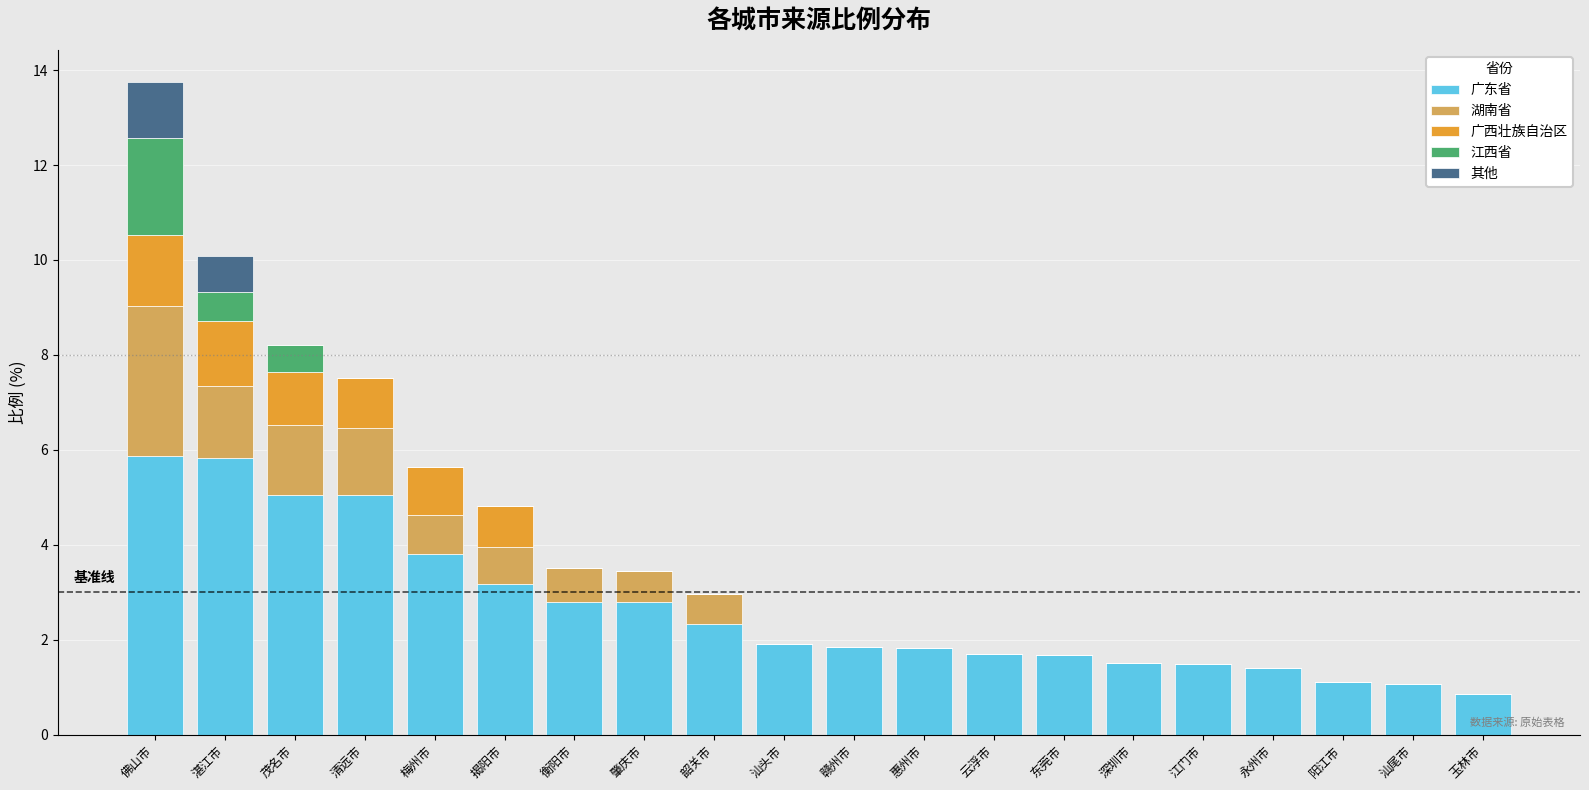

What is the total value across all series at 汕头市?

1.9